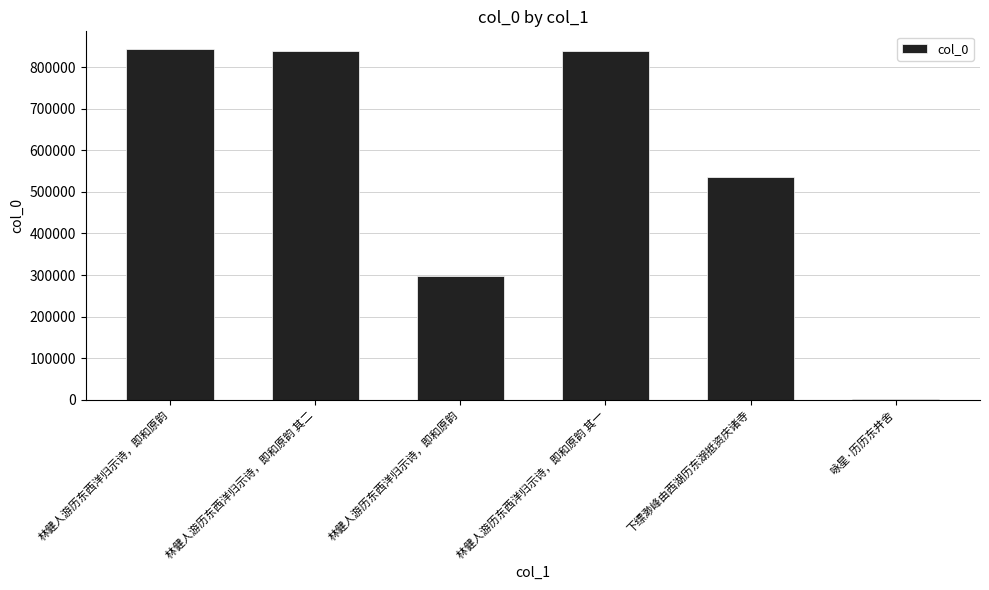

Does the chart contain stacked bars?

No